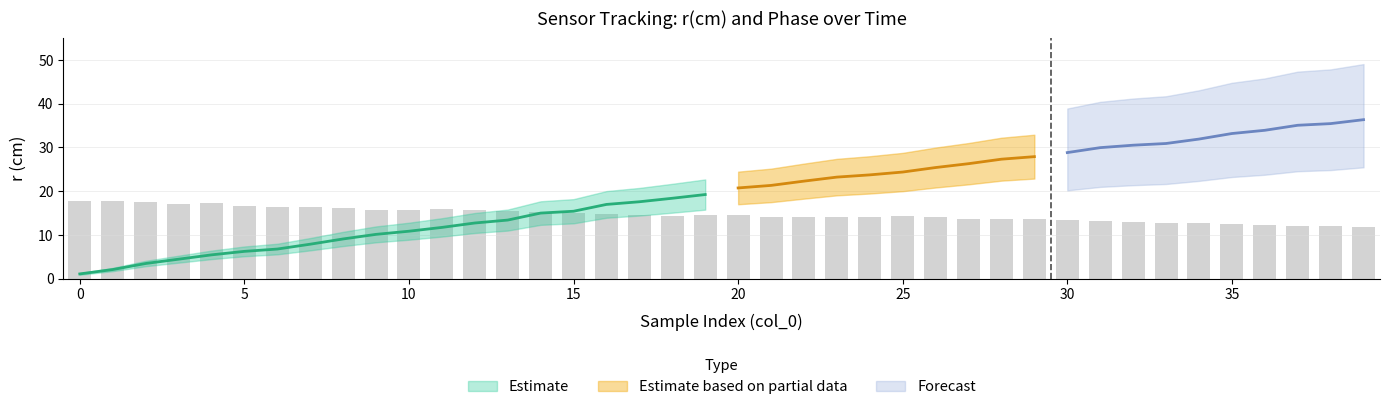

What is the maximum value for r_cm?

36.3